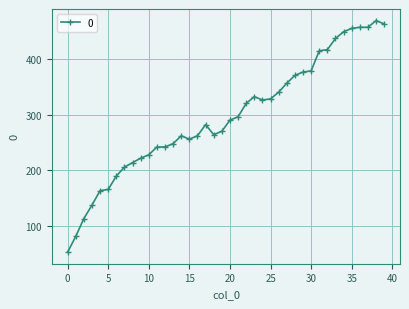

What is the sum of all values?

11828